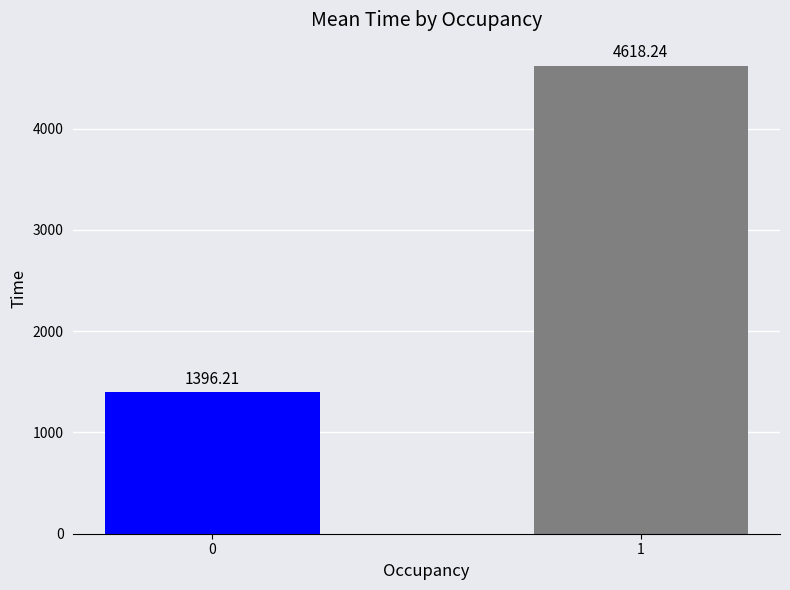

List the labels in order of value, smallest first.

0, 1